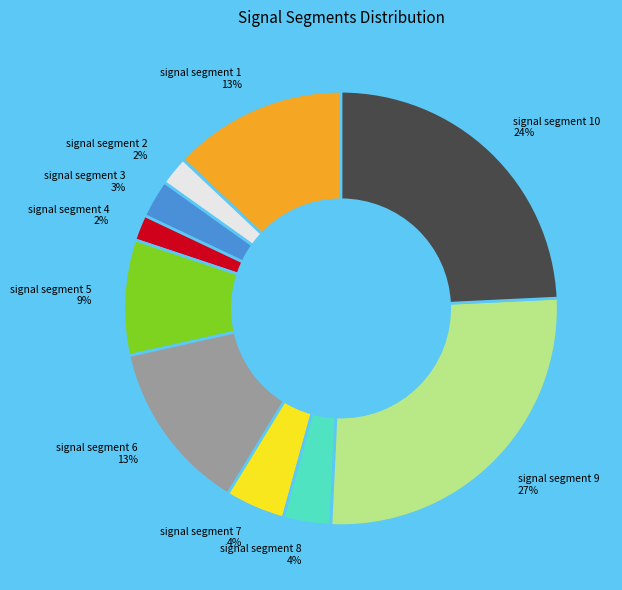

Is signal segment 9 the majority of the pie?

No